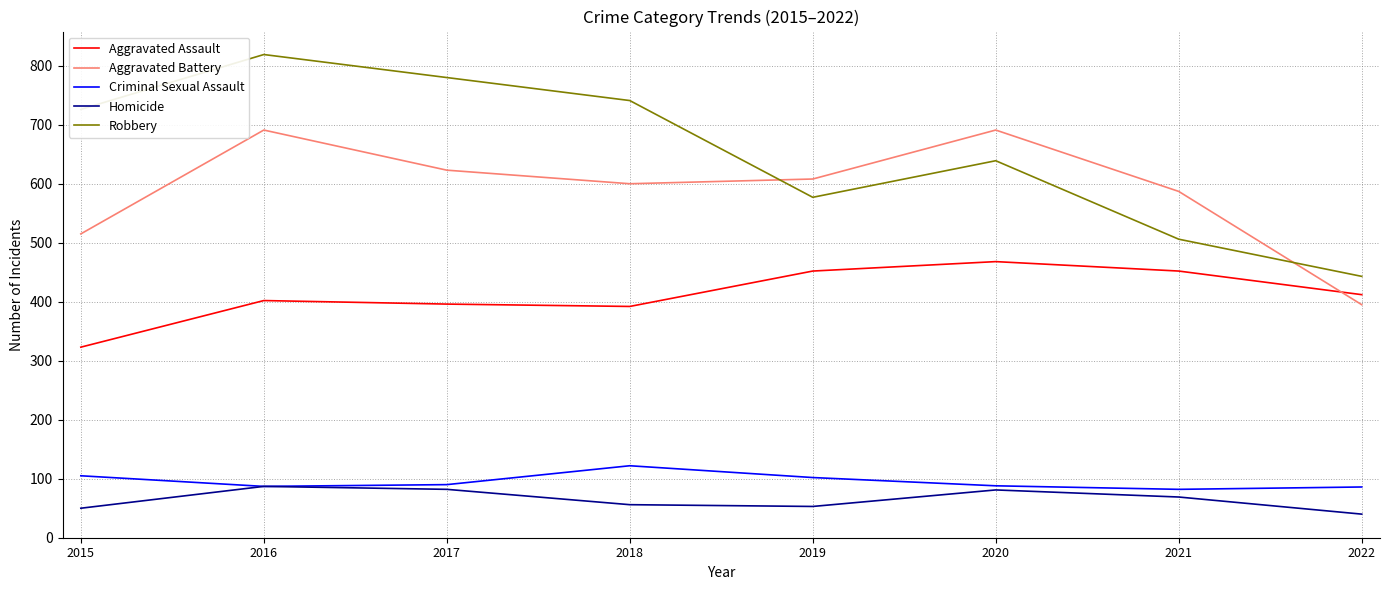

What is the difference between the second highest and second lowest values in the Homicide series?

32